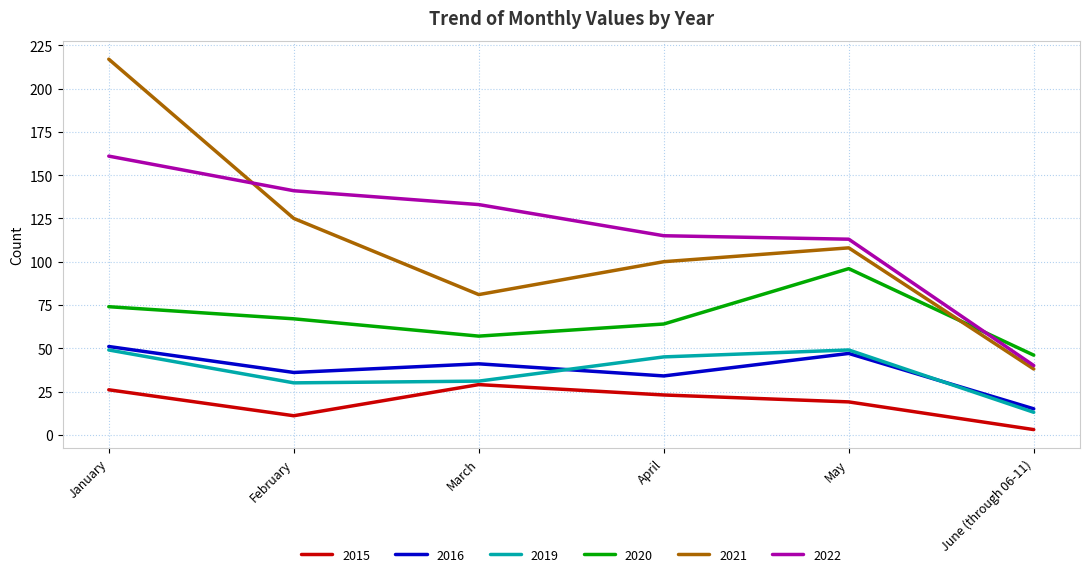

Reading left to right, transcribe all the data shown in this chart.

2015: 26	11	29	23	19	3
2016: 51	36	41	34	47	15
2019: 49	30	31	45	49	13
2020: 74	67	57	64	96	46
2021: 217	125	81	100	108	38
2022: 161	141	133	115	113	40